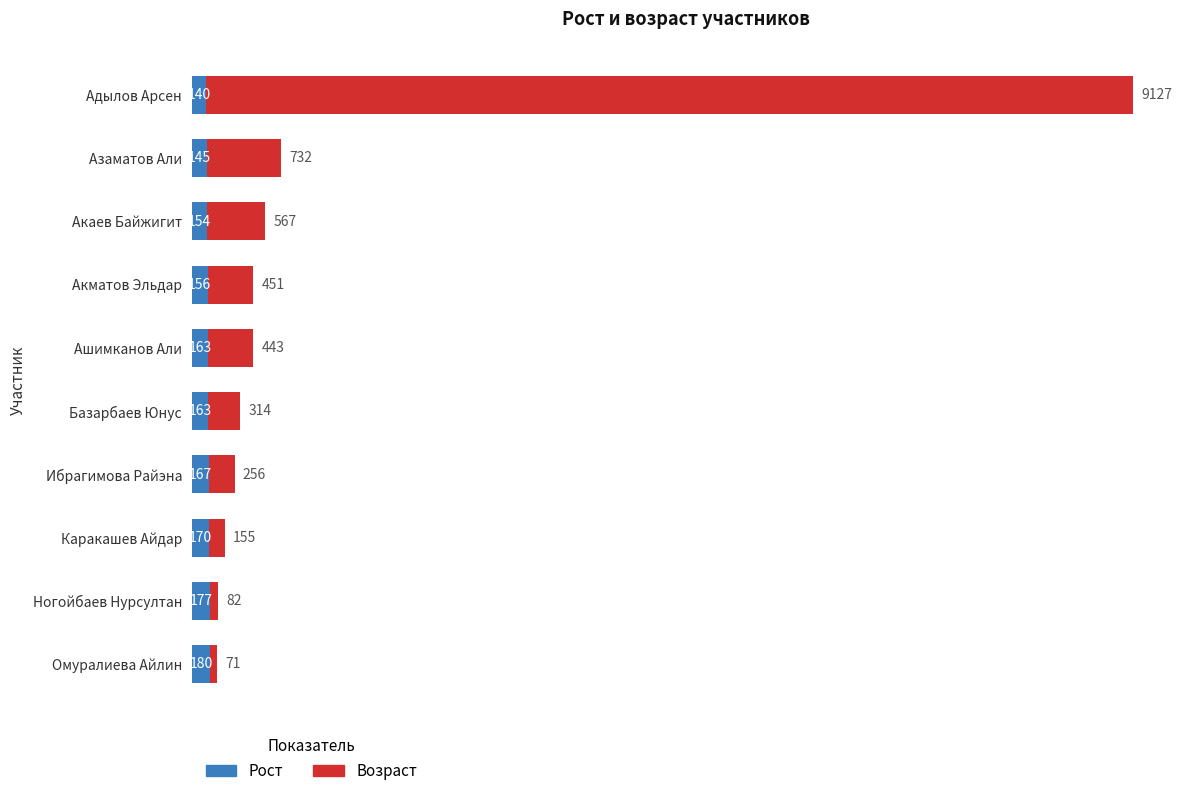

What is the difference between the maximum and minimum values in the Рост series?

40